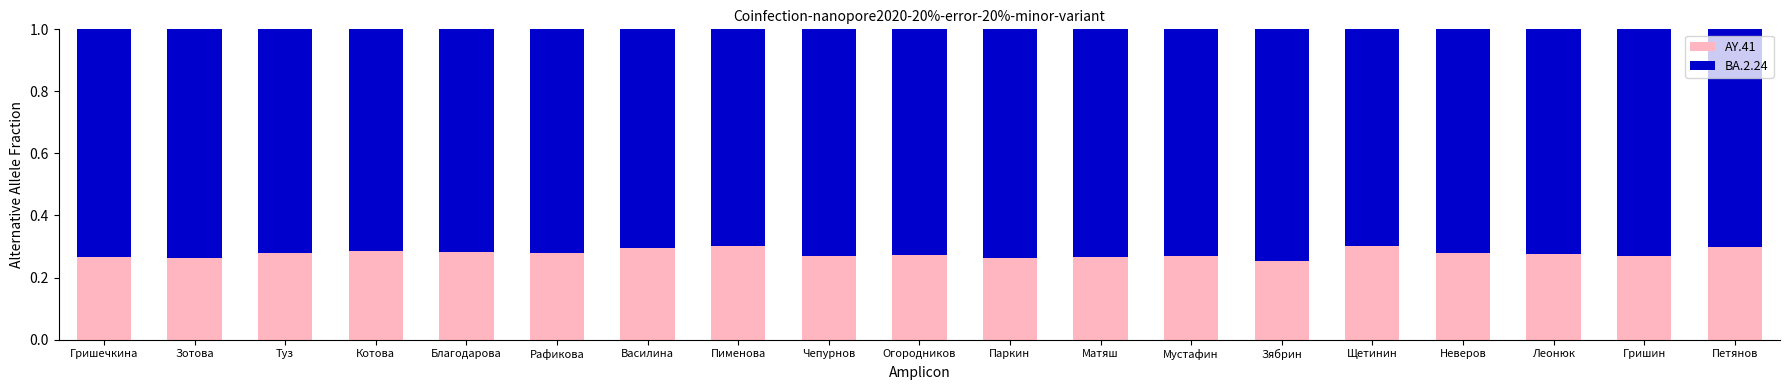

What is the total value across all series at Гришечкина?

1.0